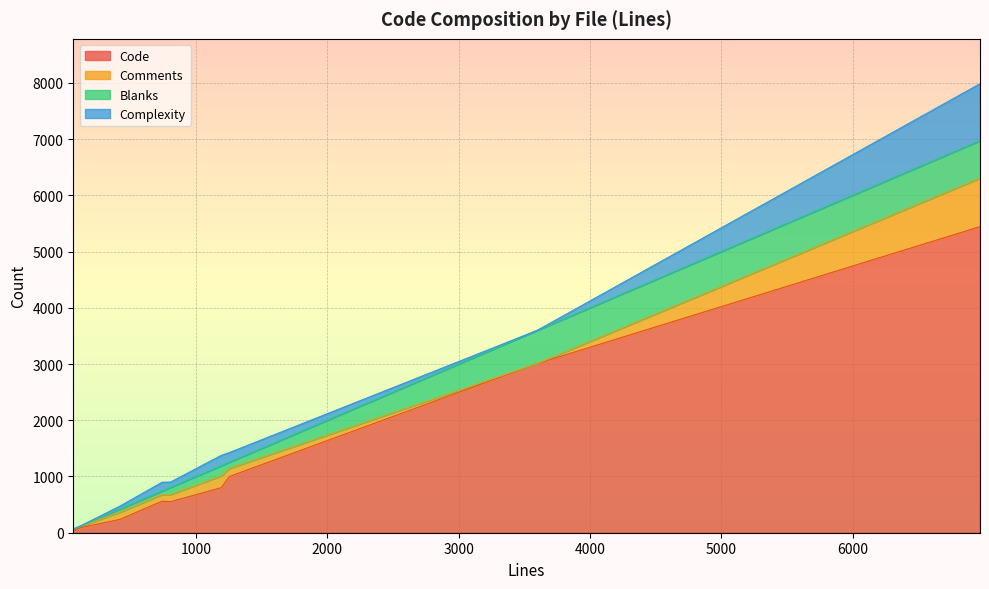

Which series has the widest spread of values?

Code